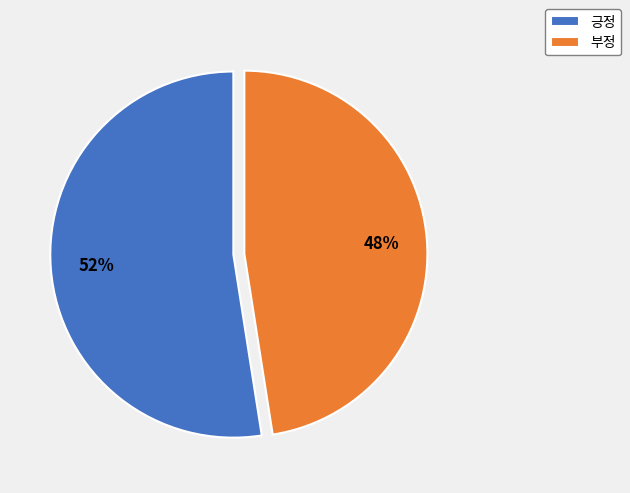

What percentage is the 부정 slice, to the nearest percent?

48%